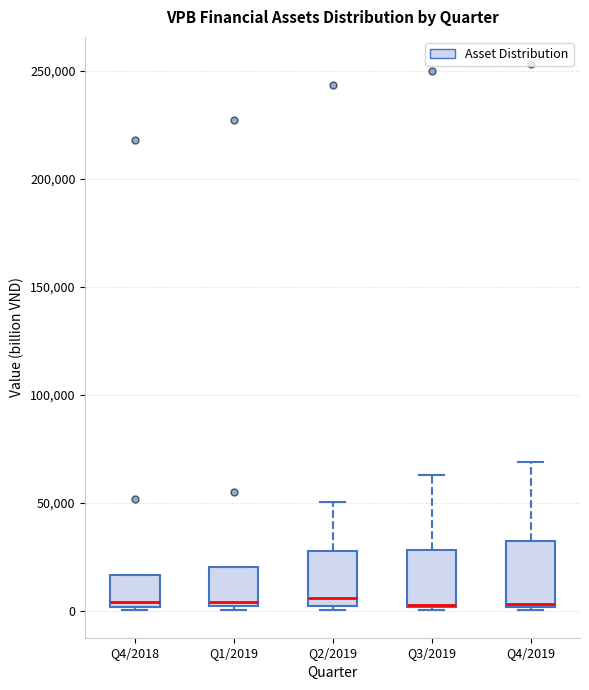

Reading left to right, read every box against the y-axis: the position of its median line, the range the box covers, and the ends of its whiskers. The values are not printed on the chart, so give them approximately, as read against the axis.

Q4/2018: median 5000, box 0 to 15000, whiskers 0 (just below the box's lower edge) to 15000
Q1/2019: median 5000, box 0 to 20000, whiskers 0 (just below the box's lower edge) to 20000
Q2/2019: median 5000, box 0 to 30000, whiskers 0 (just below the box's lower edge) to 50000
Q3/2019: median 5000 (drawn on the box's lower edge), box 0 to 30000, whiskers 0 (just below the box's lower edge) to 65000
Q4/2019: median 5000, box 0 to 30000, whiskers 0 (just below the box's lower edge) to 70000